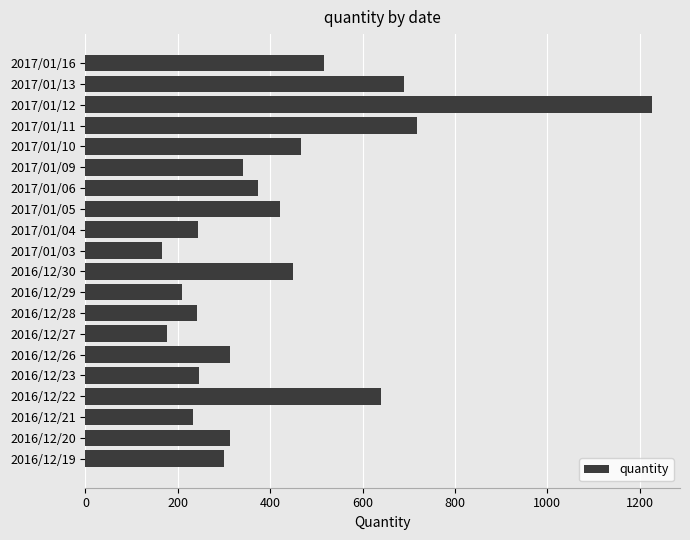

What is the value of the 7th bar from the top?

373